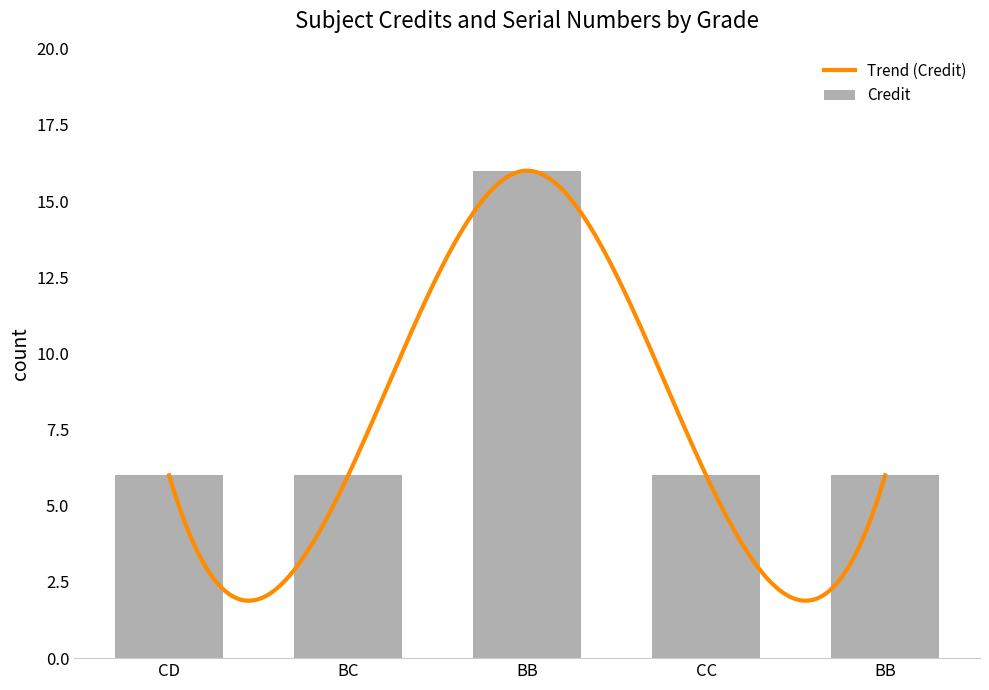

What is the average value?

8